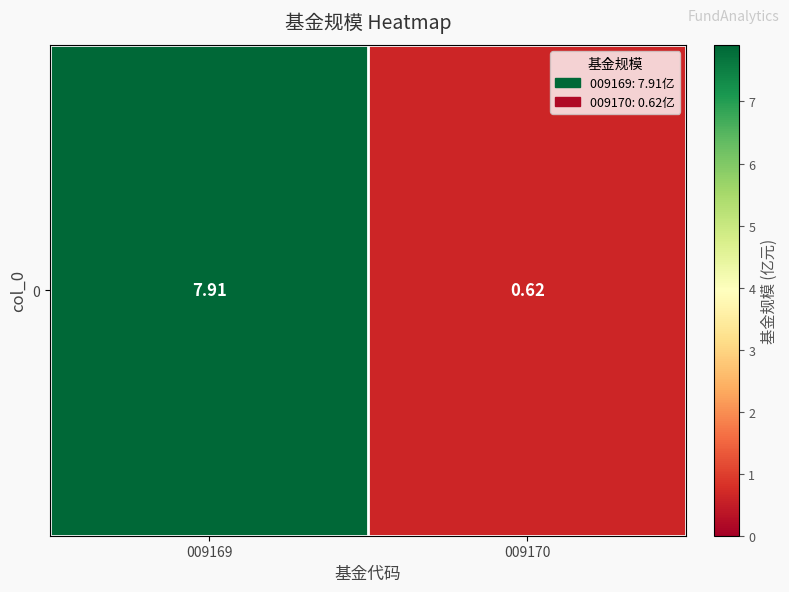

What is the approximate value at 009170?

0.6